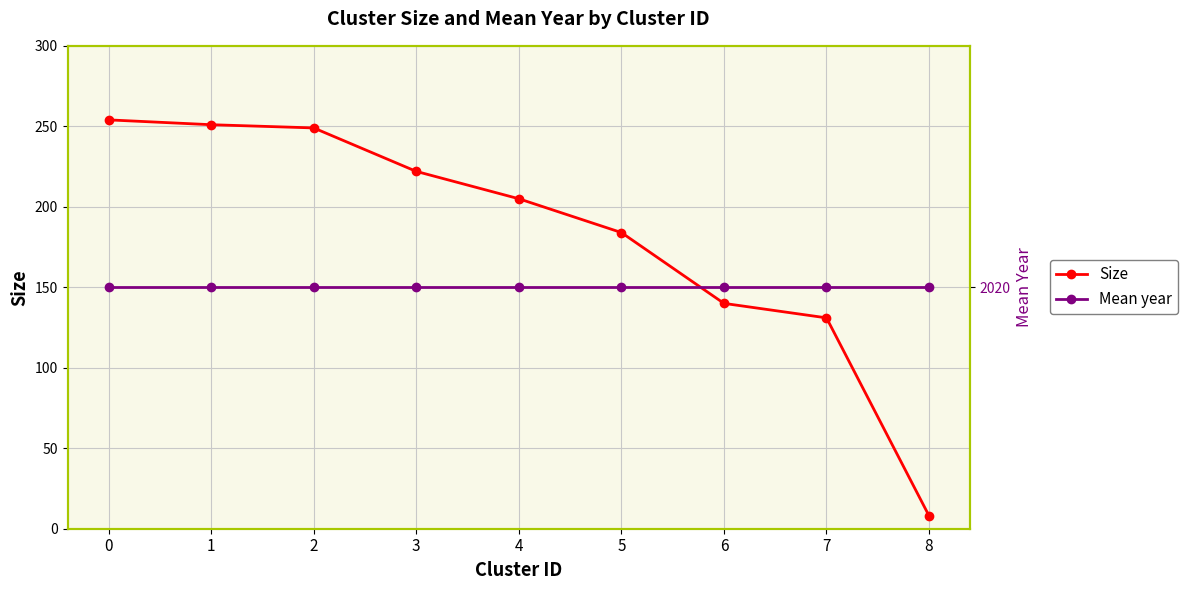

Which series has the largest total across all categories?

Mean year